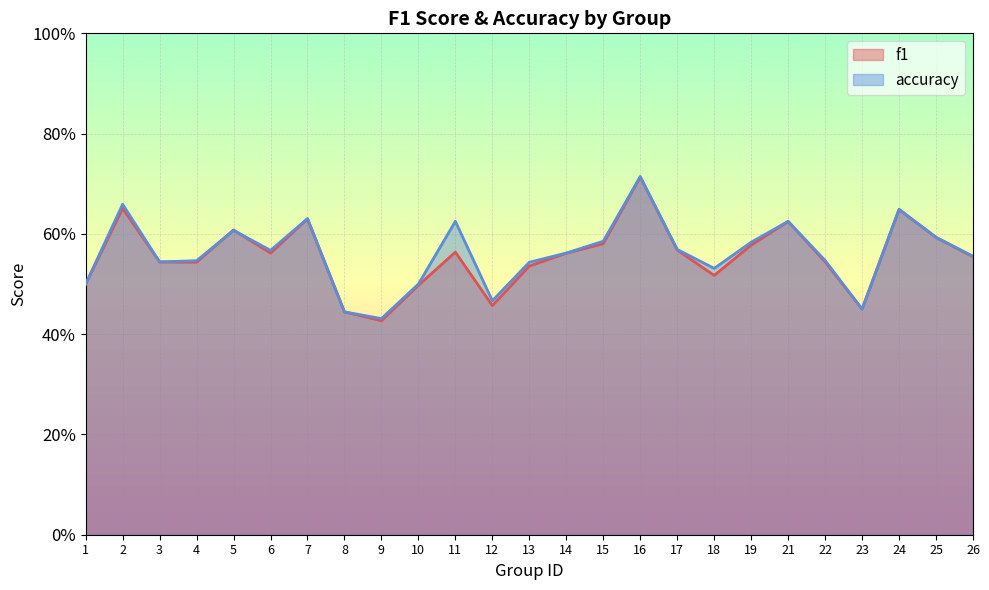

True or false: f1 has more than 1 interior local peaks.

True